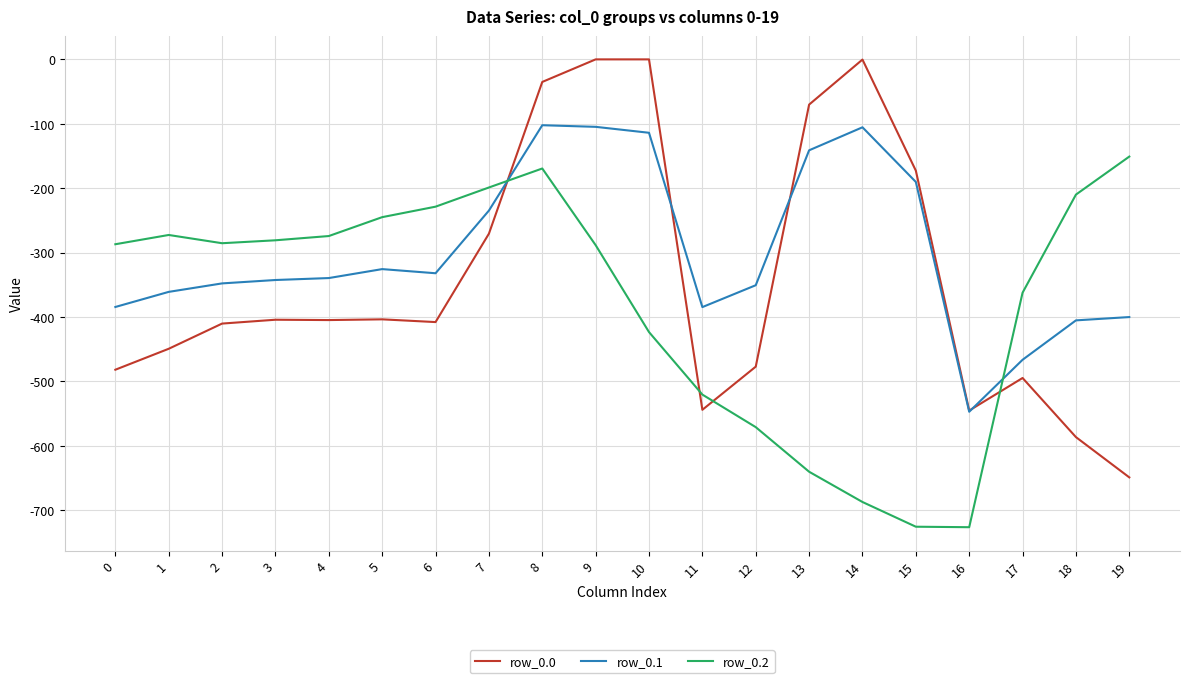

At which category is the sum across all series the highest?

8